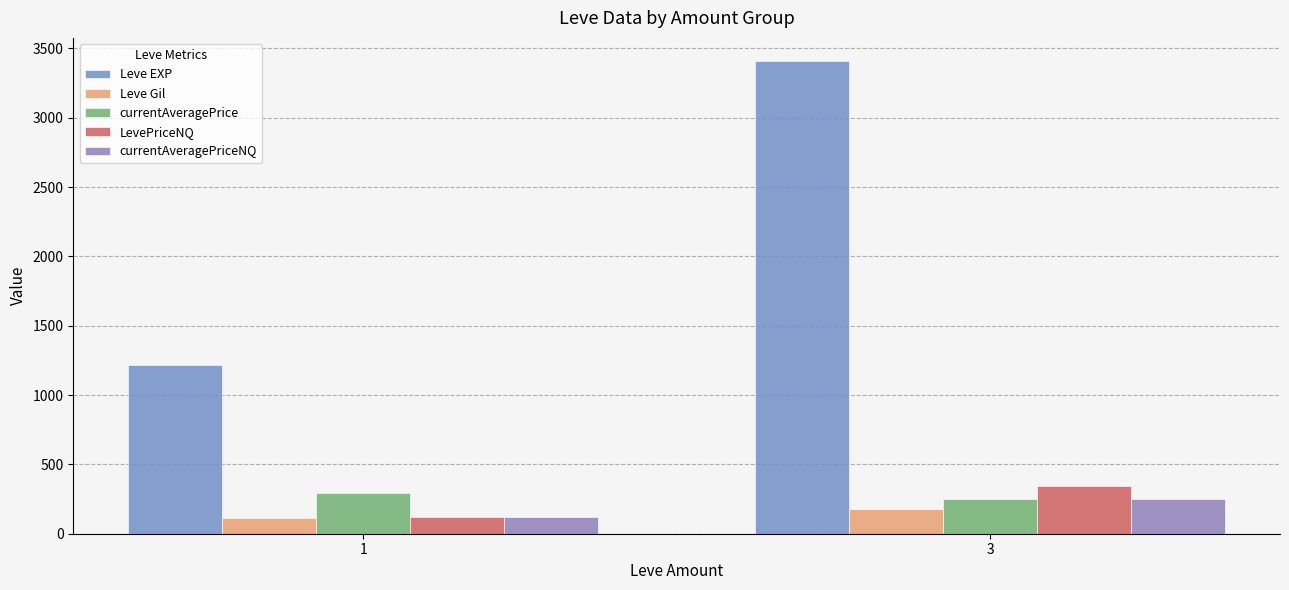

Are the bars horizontal?

No